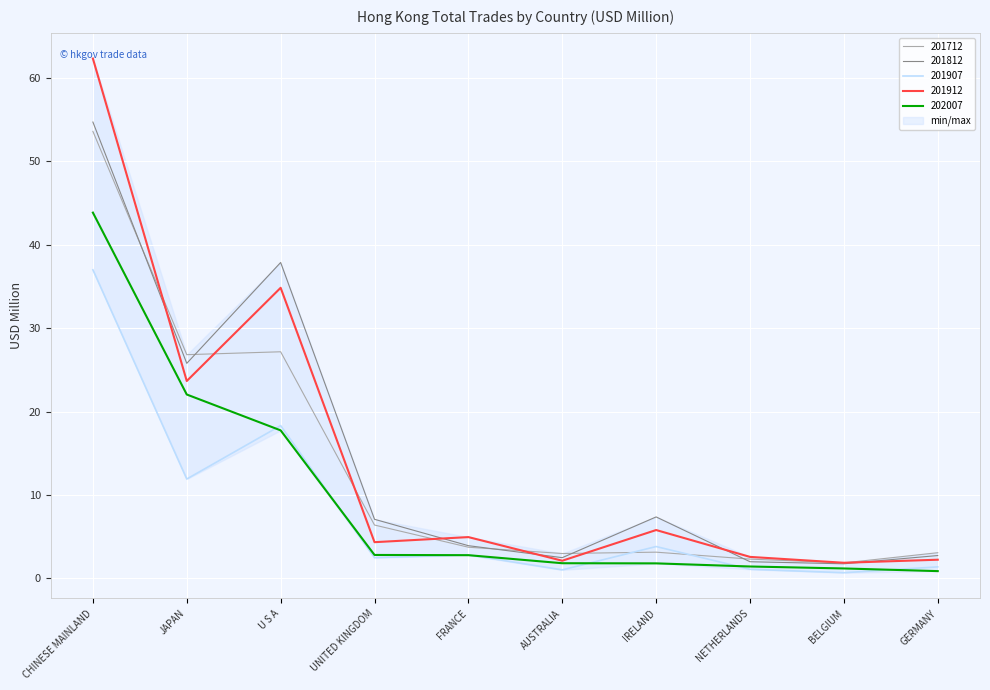

Reading left to right, what are all the values shown in this chart?

201712: 53.6	26.8	27.2	6.4	3.7	3.0	3.1	2.3	1.8	3.1
201812: 54.7	25.8	37.9	7.1	3.9	2.5	7.4	2.0	1.7	2.7
201907: 37.0	11.9	18.3	2.5	2.8	1.0	3.8	1.1	0.7	1.4
201912: 62.3	23.7	34.8	4.3	4.9	2.1	5.8	2.6	1.9	2.2
202007: 43.9	22.0	17.7	2.8	2.8	1.8	1.8	1.4	1.2	0.9